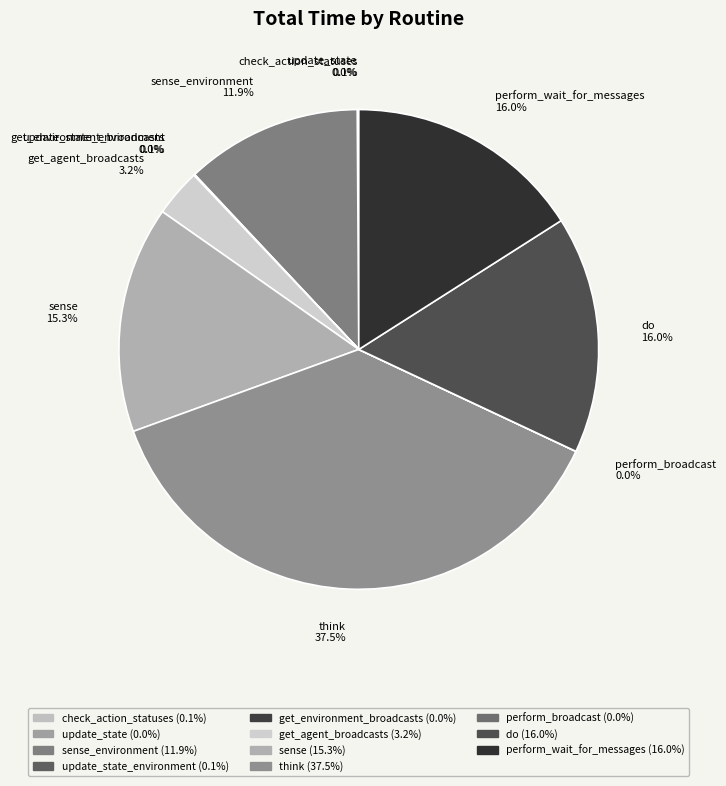

Combined, do do 16.0% and sense 15.3% account for over 50%?

No